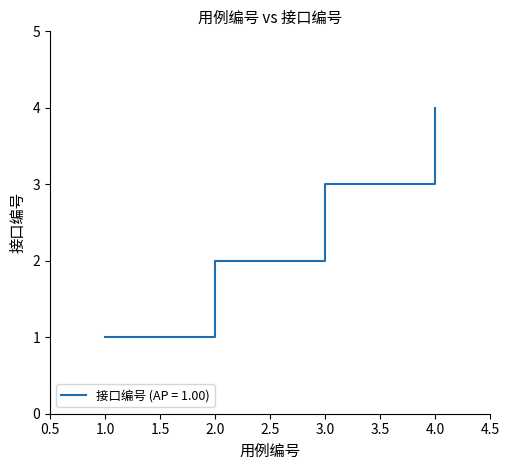

How many values are below 3?

2